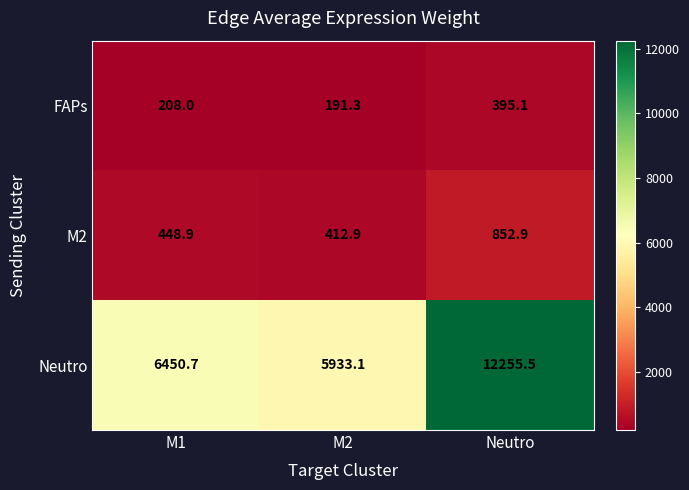

The FAPs series shows 133.1 at M2. True or false?

False